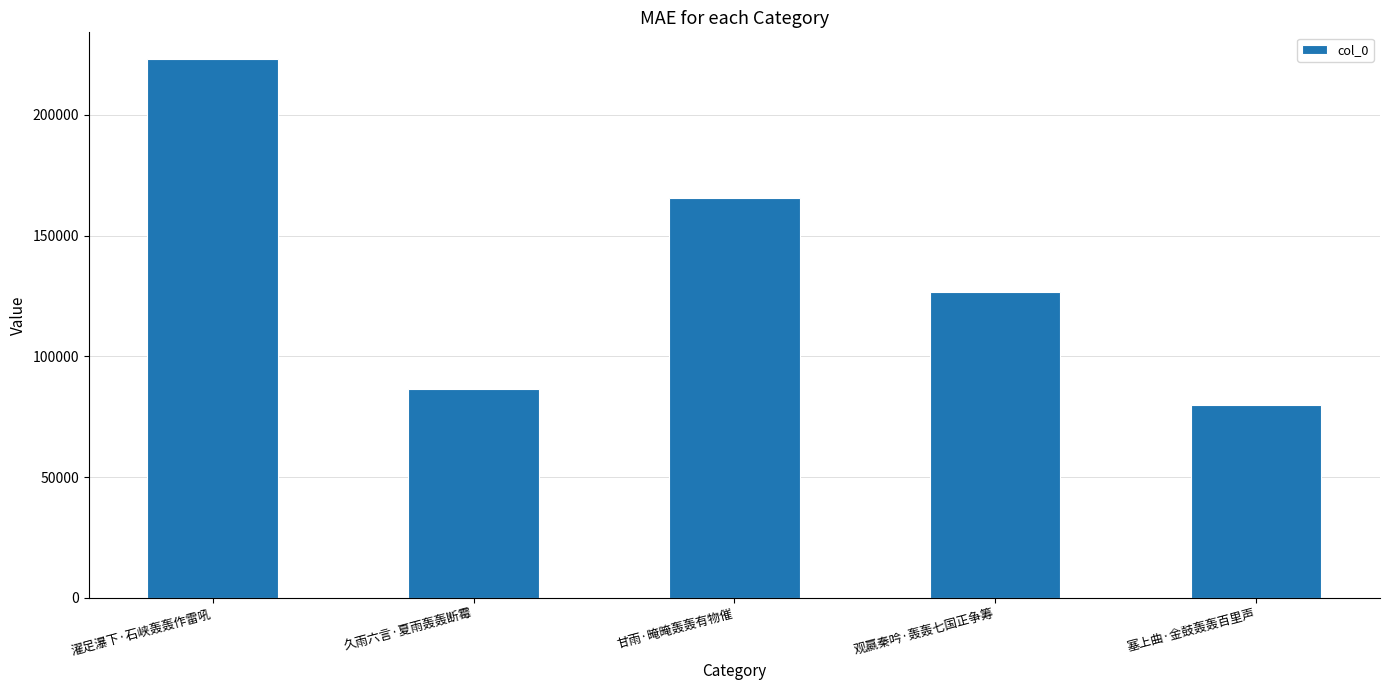

True or false: the data shows 86437 at 久雨六言·夏雨轰轰断霉.

True